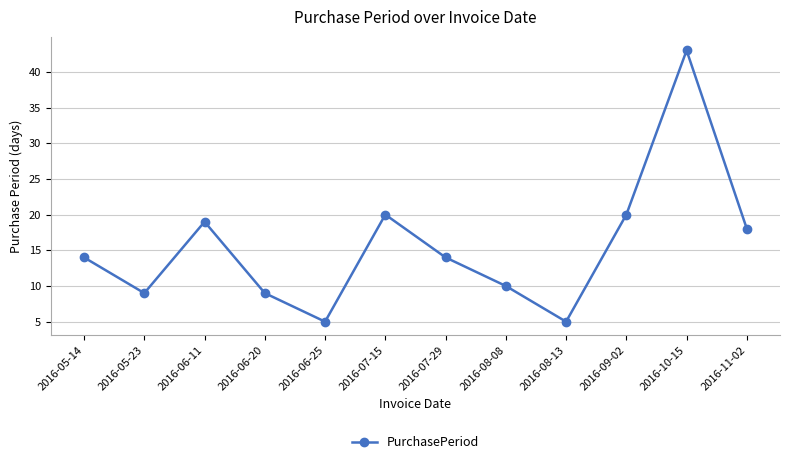

How many interior local peaks (higher than both neighbors) does the data have?

3